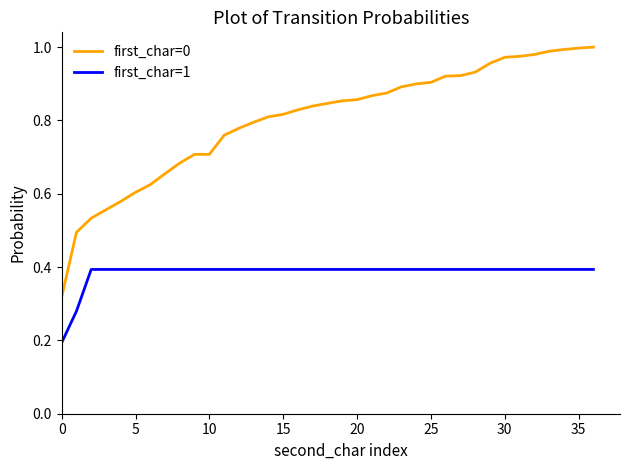

What is the average value of the first_char=1 series?

0.4